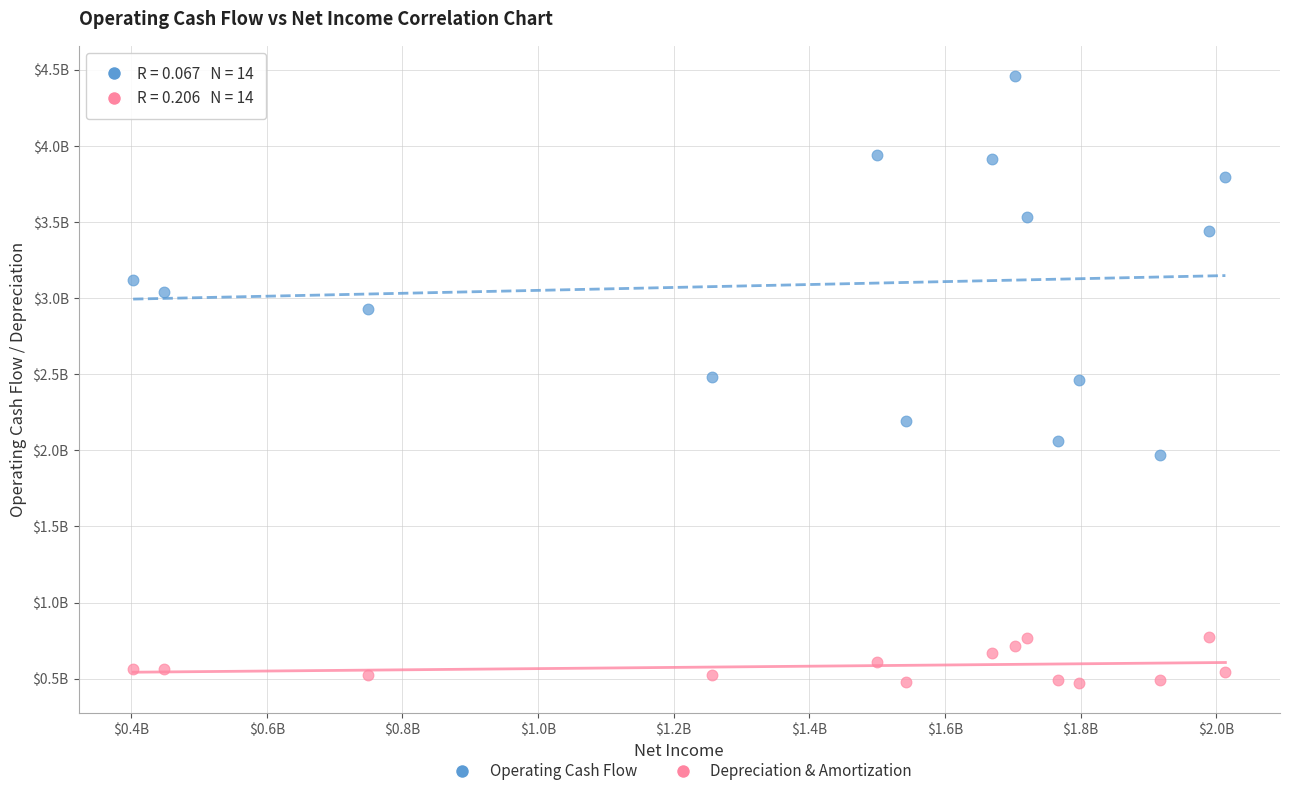

Which series contains the lowest Y value?

Depreciation & Amortization